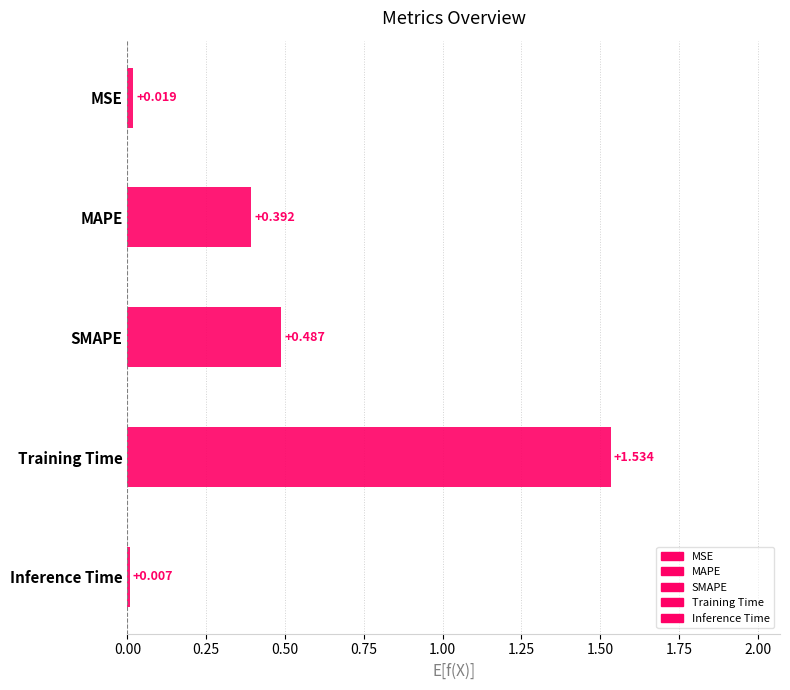

Rank the categories by value from lowest to highest.

Inference Time, MSE, MAPE, SMAPE, Training Time